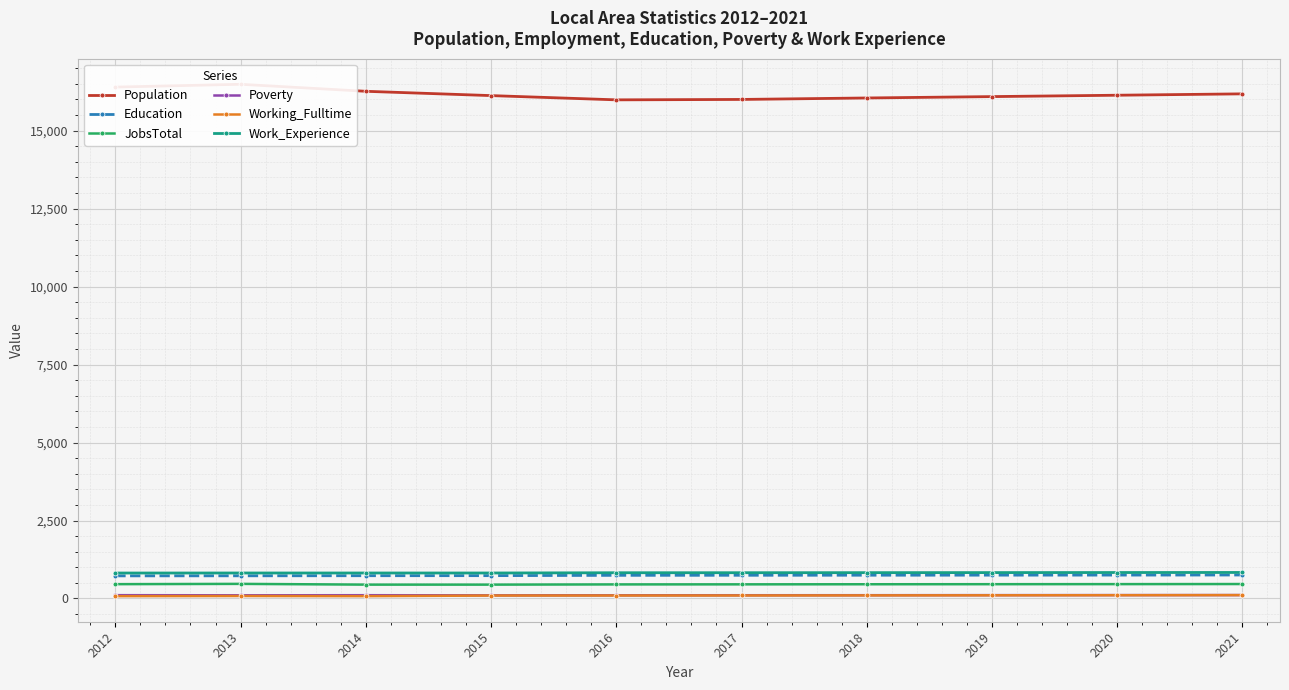

How many interior local peaks does the Working_Fulltime series have?

1